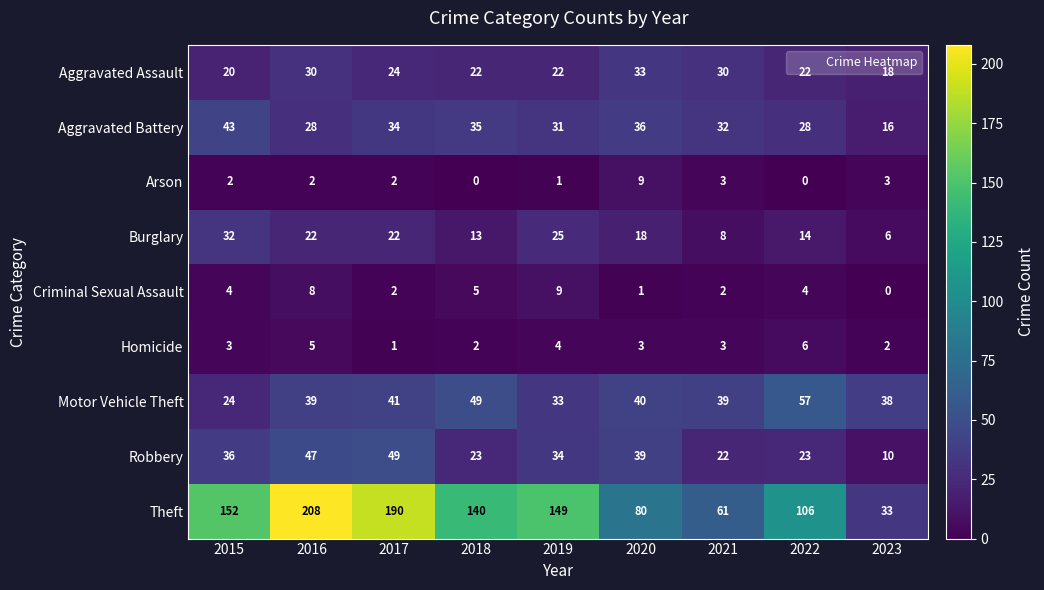

At which category does the chart reach its peak across all series?

2016